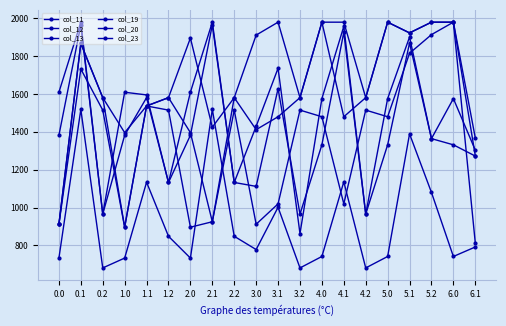

Does the chart display data point markers on the line(s)?

Yes